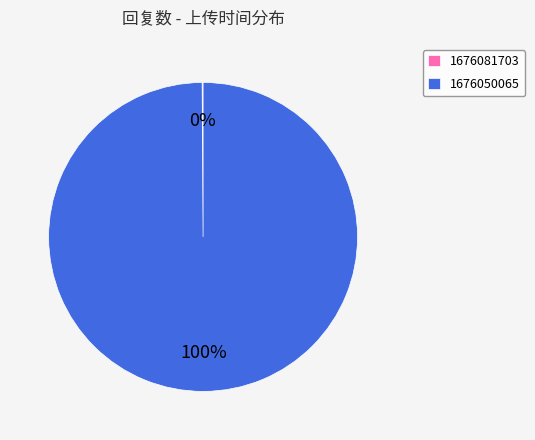

The 1676050065 slice represents 100% of the pie. True or false?

True